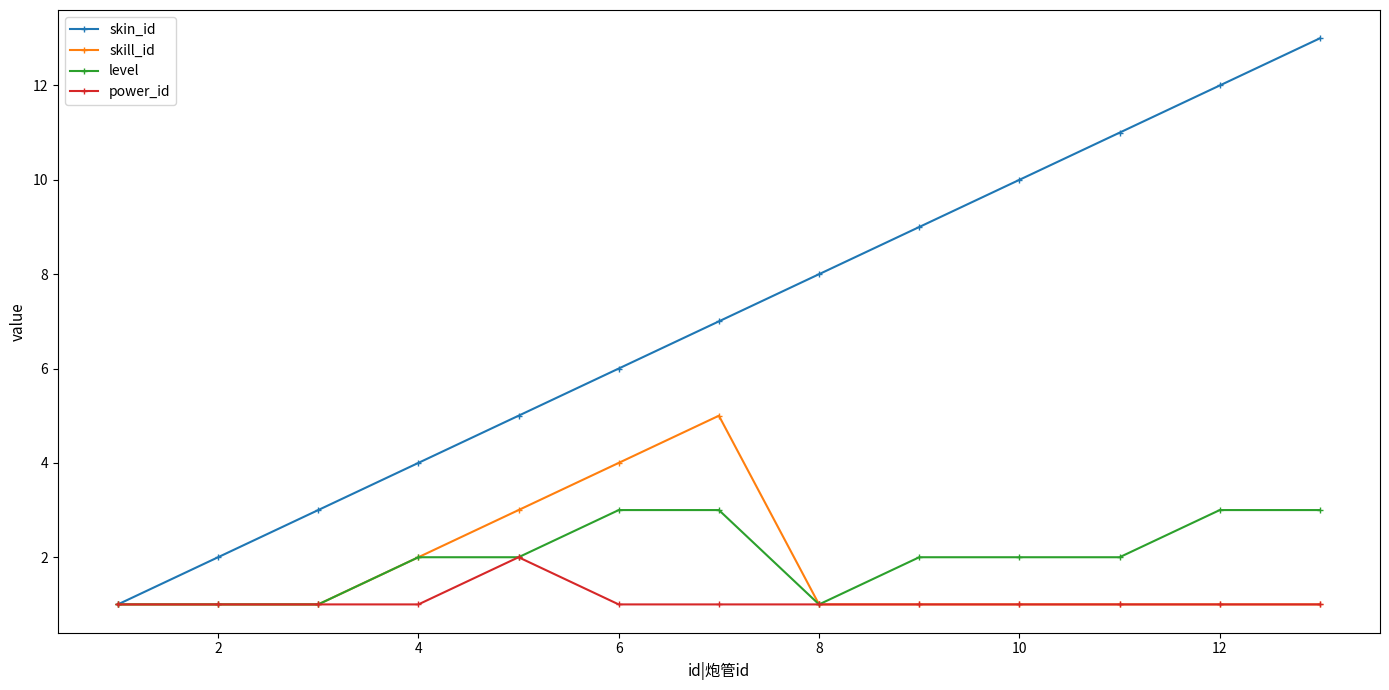

What is the maximum value shown in the chart?

13